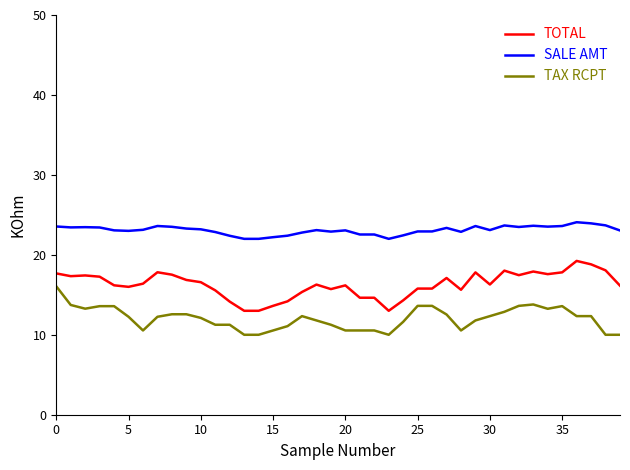

List the series in order of their peak value, highest first.

SALE AMT, TOTAL, TAX RCPT